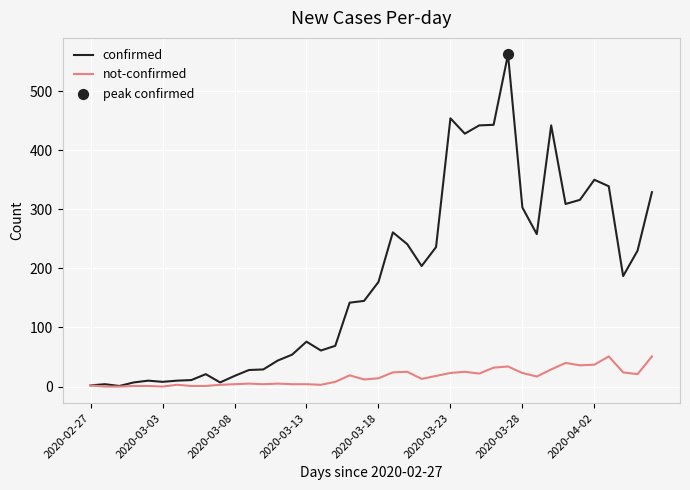

Which series has the largest total across all categories?

confirmed